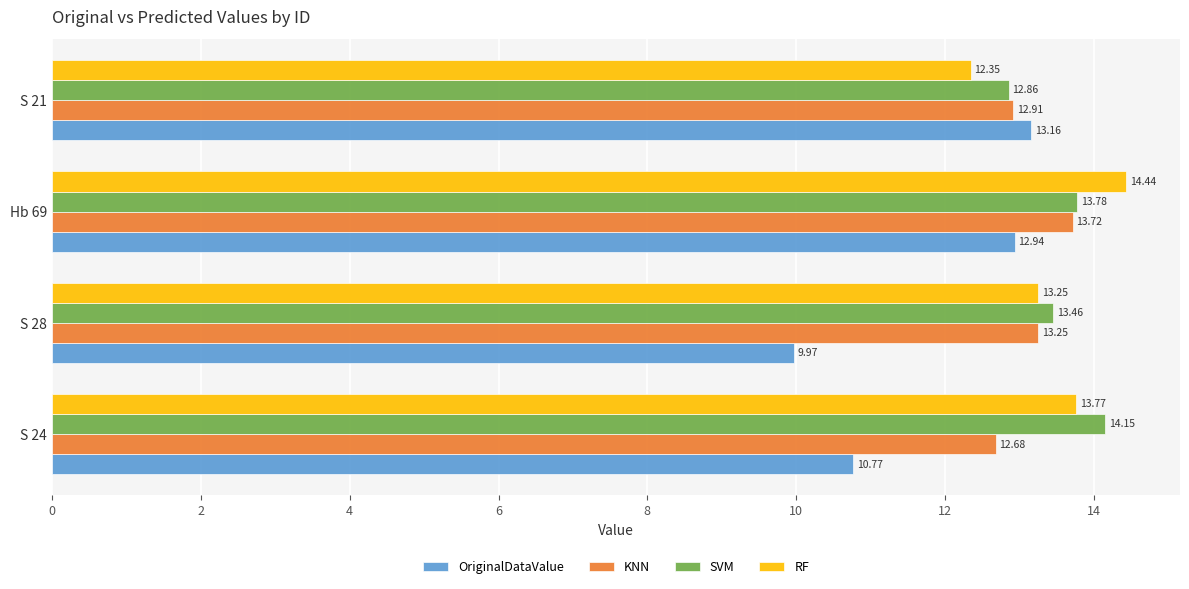

Rank the series by their maximum value, from highest to lowest.

RF, SVM, KNN, OriginalDataValue